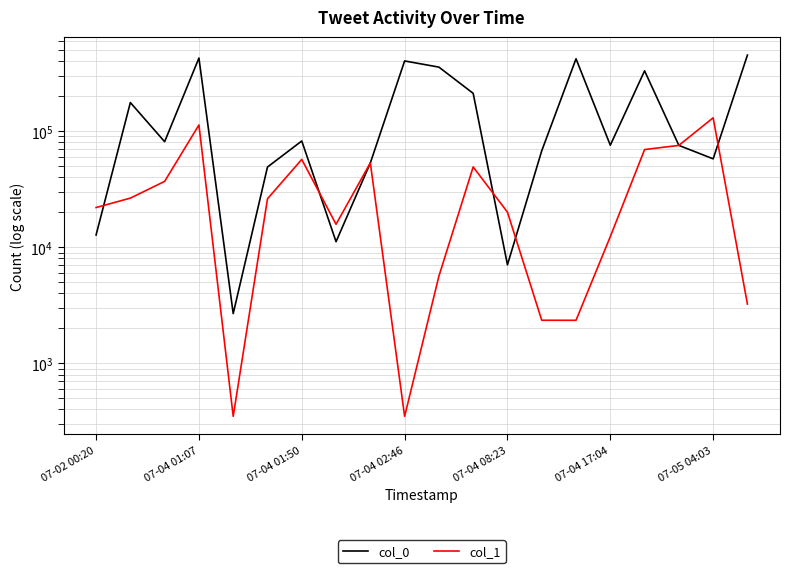

Does the chart display data point markers on the line(s)?

No